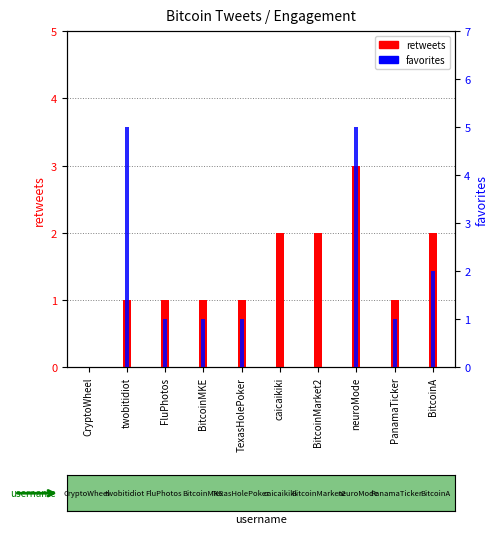

Approximately how many times larger is the value at BitcoinMKE compared to BitcoinA?

0.5